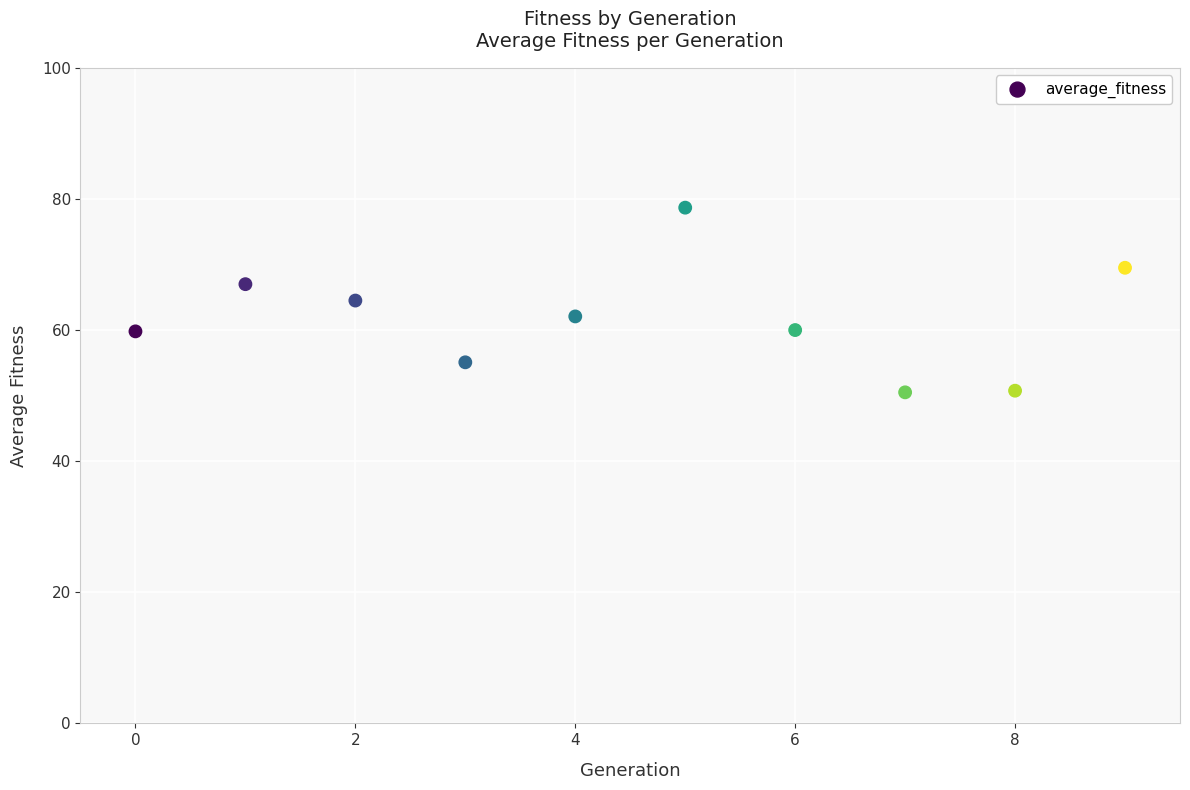

What is the range of Y values (max minus min)?

28.2